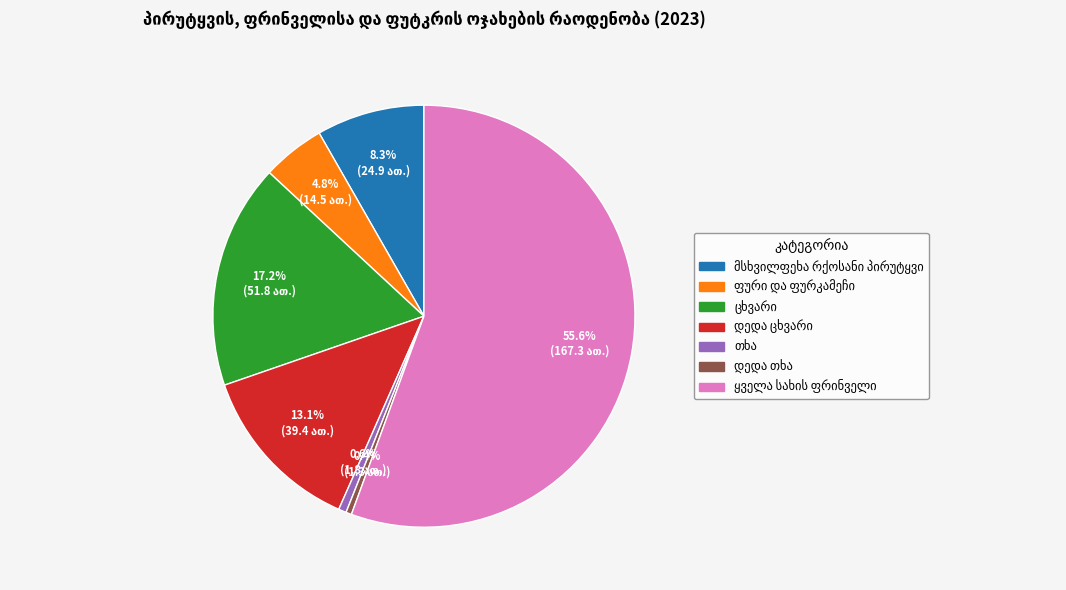

Is there a majority slice in this chart?

Yes